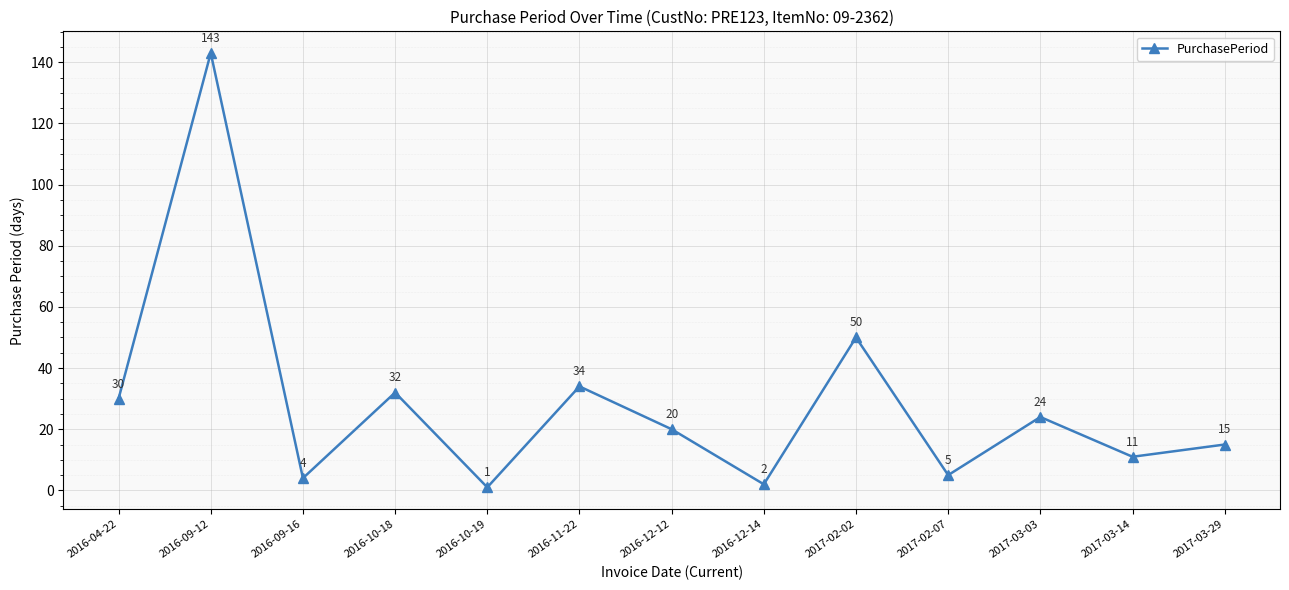

The value at 2017-03-03 is 14. True or false?

False